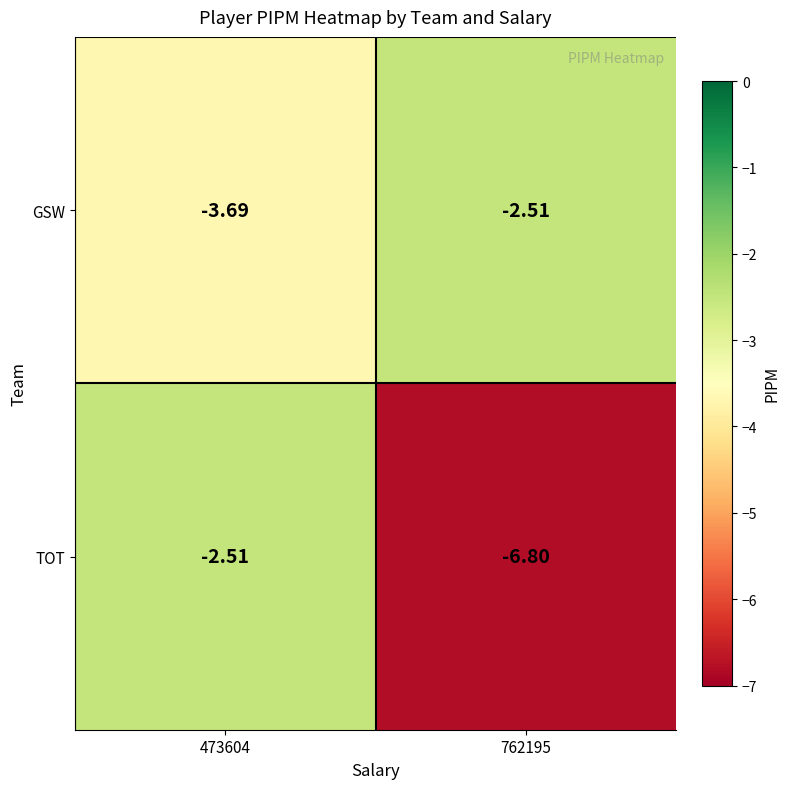

At which category does the chart reach its minimum across all series?

762195